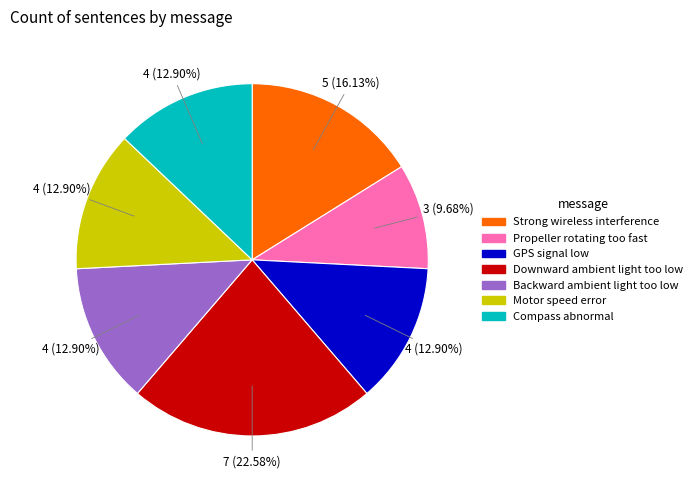

Which category has the biggest portion of the pie?

Downward ambient light too low